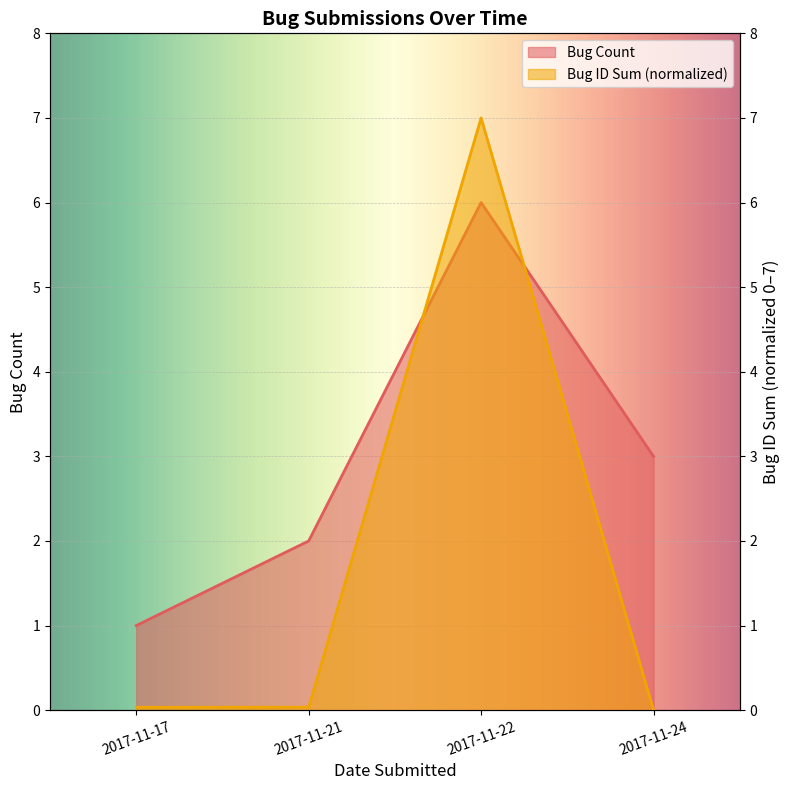

At how many categories does at least one series exceed 2?

2